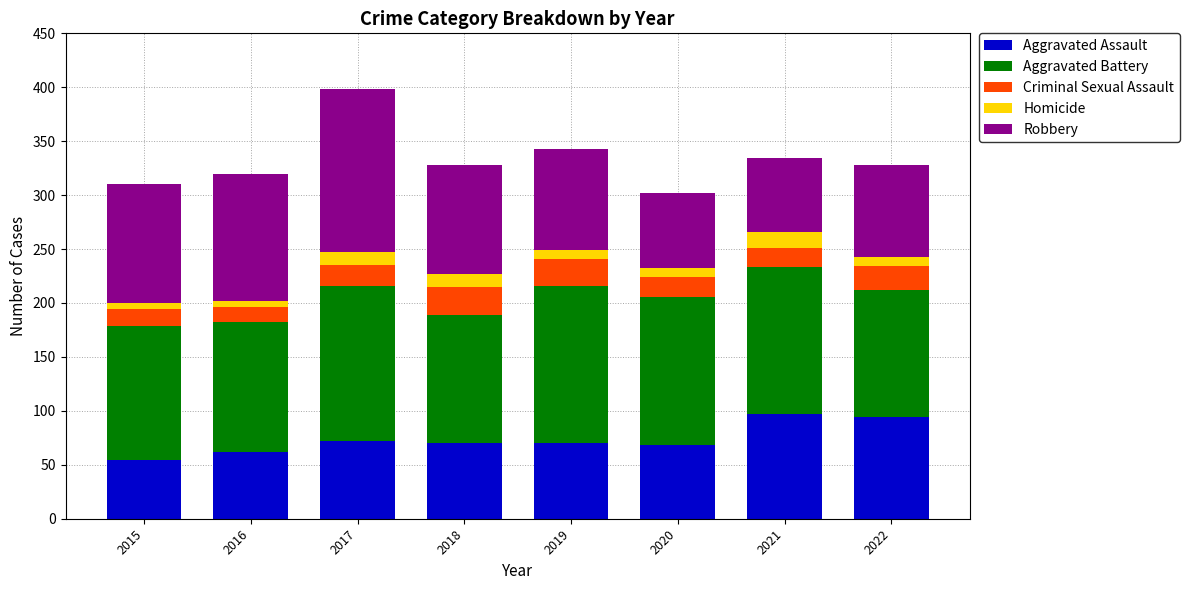

At which category is the sum across all series the highest?

2017